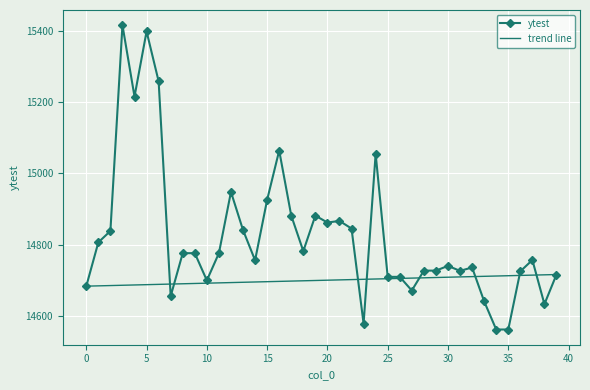

What is the difference between the values at 17 and 8?

105.6